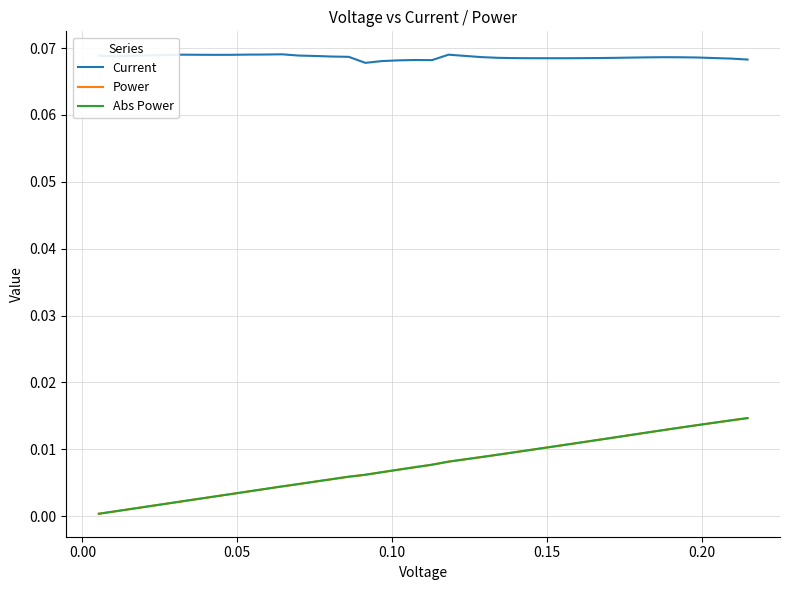

True or false: Power and Abs Power cross at least once.

False